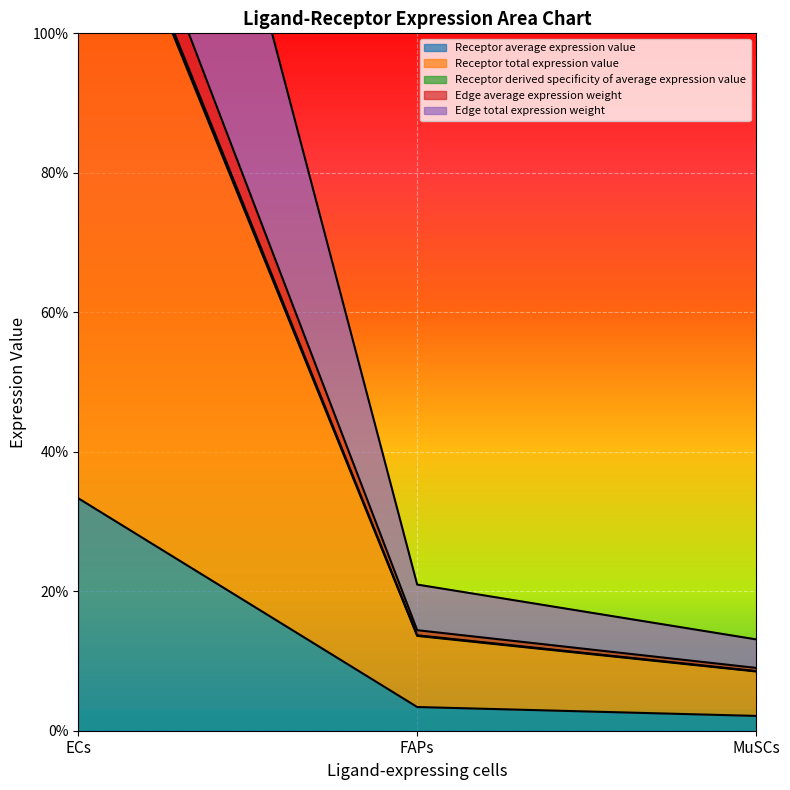

What is the maximum value for Edge total expression weight?

205.5